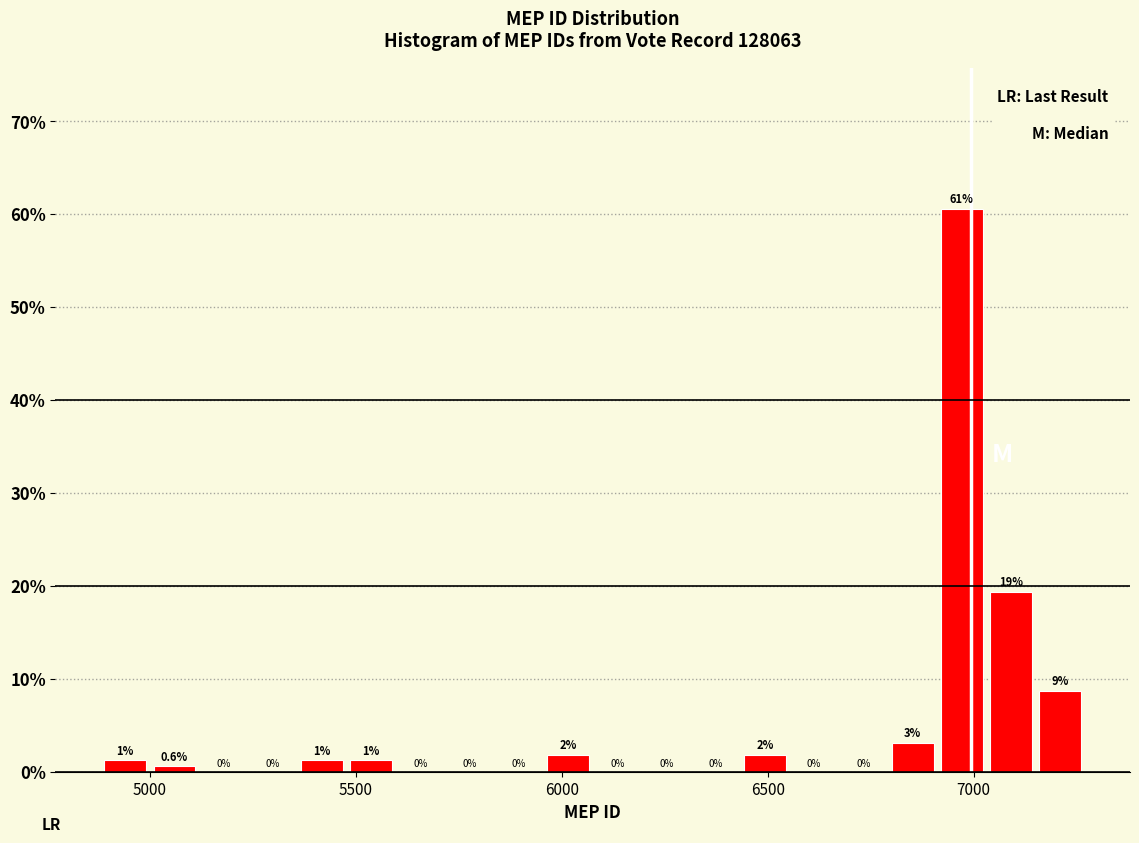

Around what value on the x-axis is the tallest bar? Give the approximate position of its centre, as read against the axis.

6950